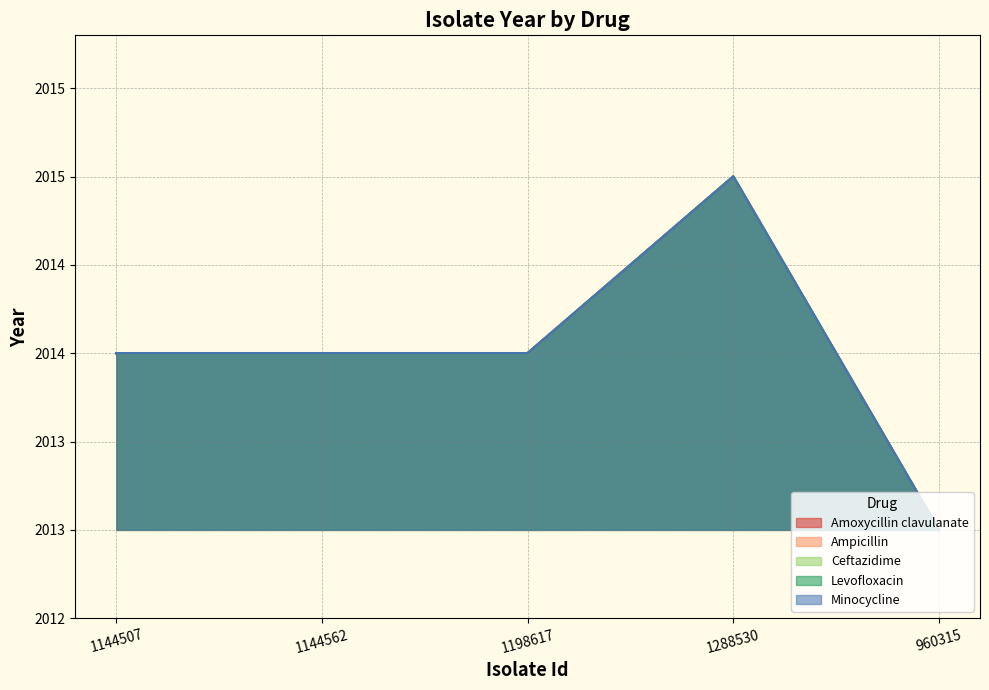

True or false: Amoxycillin clavulanate and Ampicillin cross at least once.

False